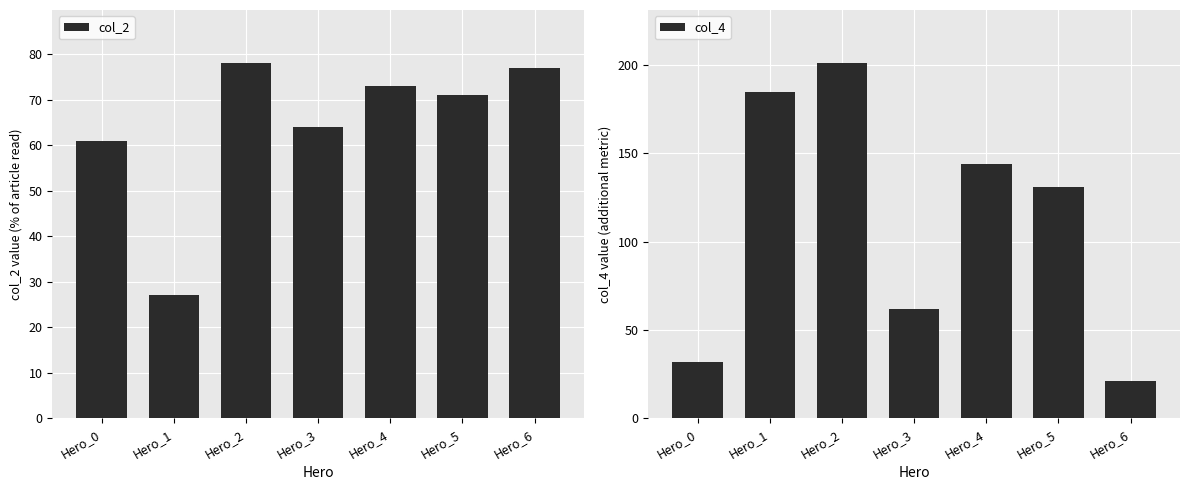

List the labels in order of col_4 value, largest first.

Hero_2, Hero_1, Hero_4, Hero_5, Hero_3, Hero_0, Hero_6